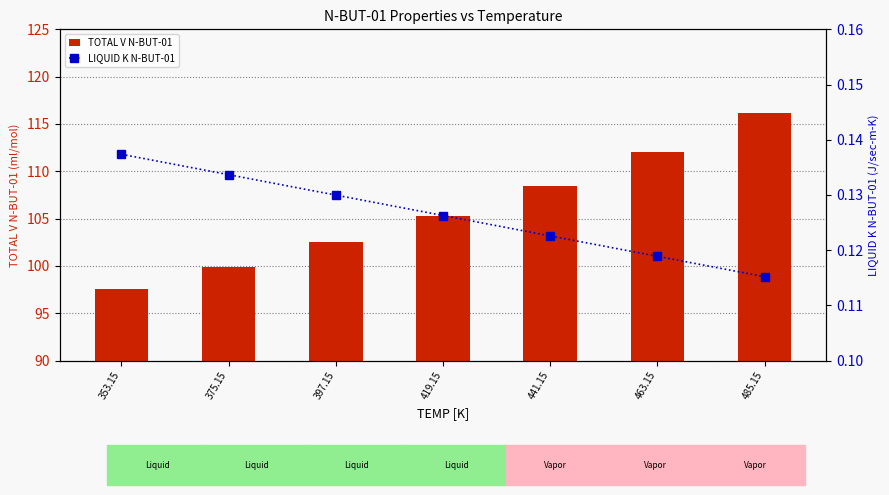

Between 353.15 and 441.15, which series saw the biggest shift?

TOTAL V N-BUT-01